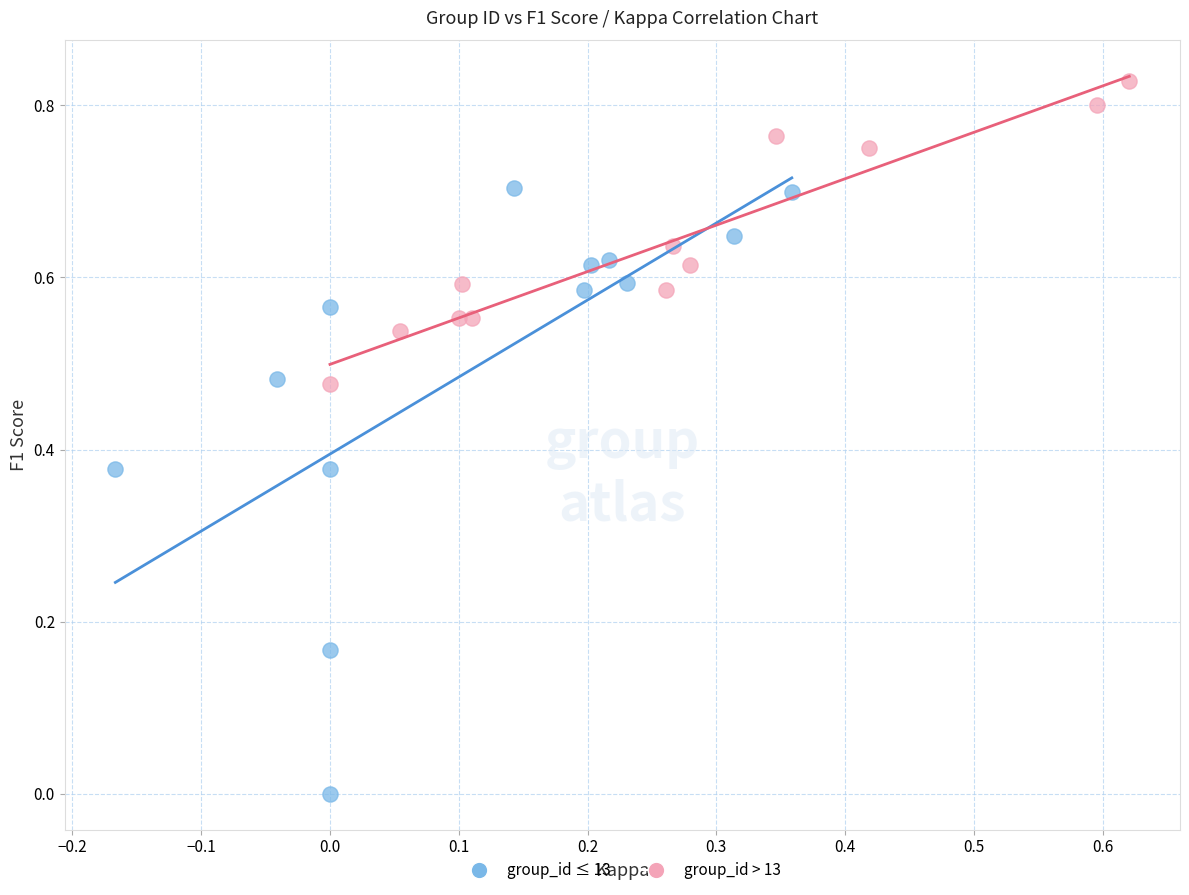

What are all the series names shown in the legend?

group_id ≤ 13, group_id > 13